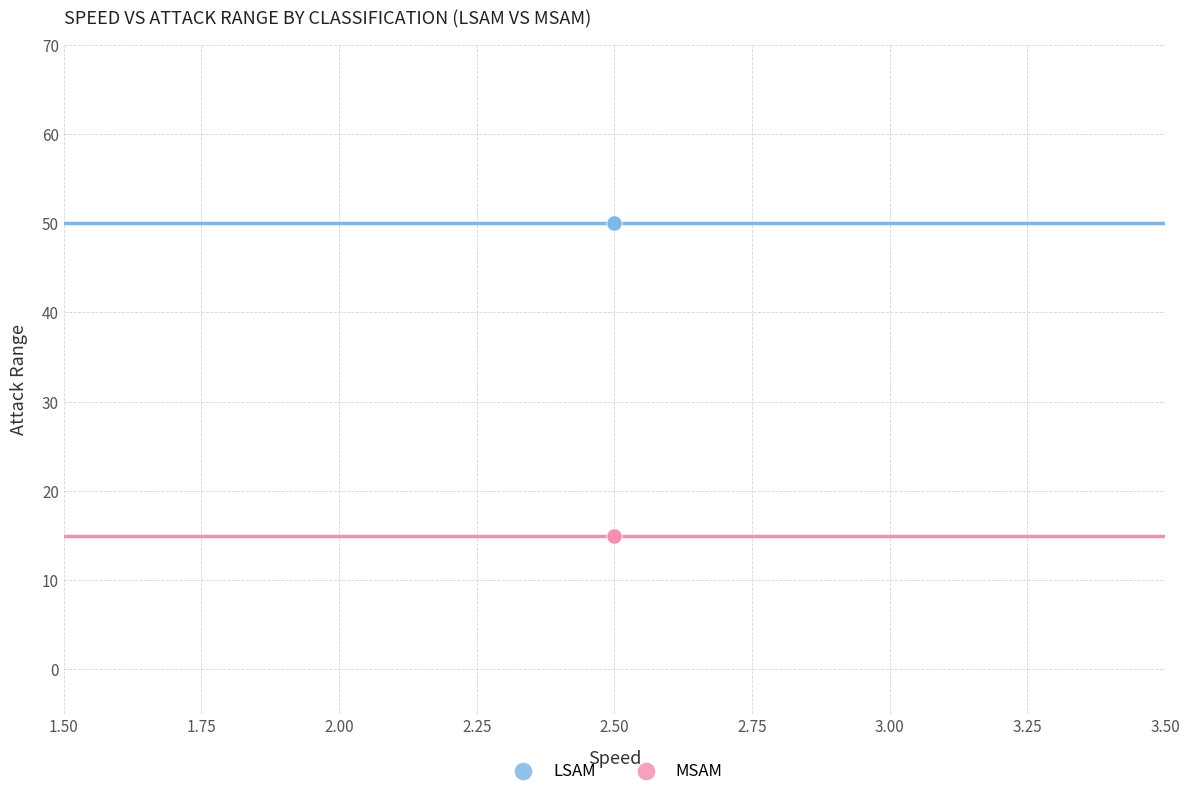

What are all the series names shown in the legend?

LSAM, MSAM